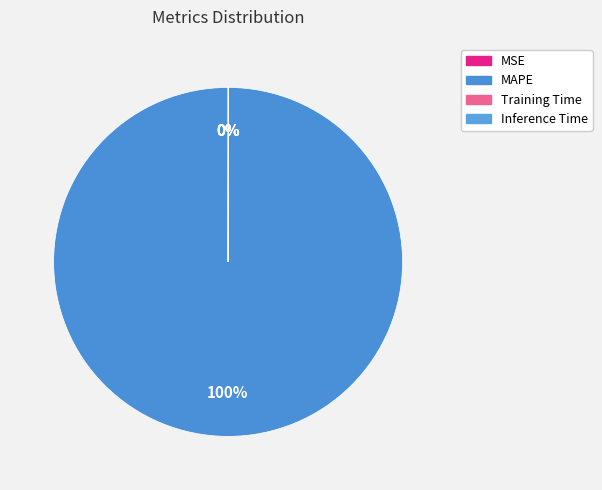

Is MAPE the majority of the pie?

Yes